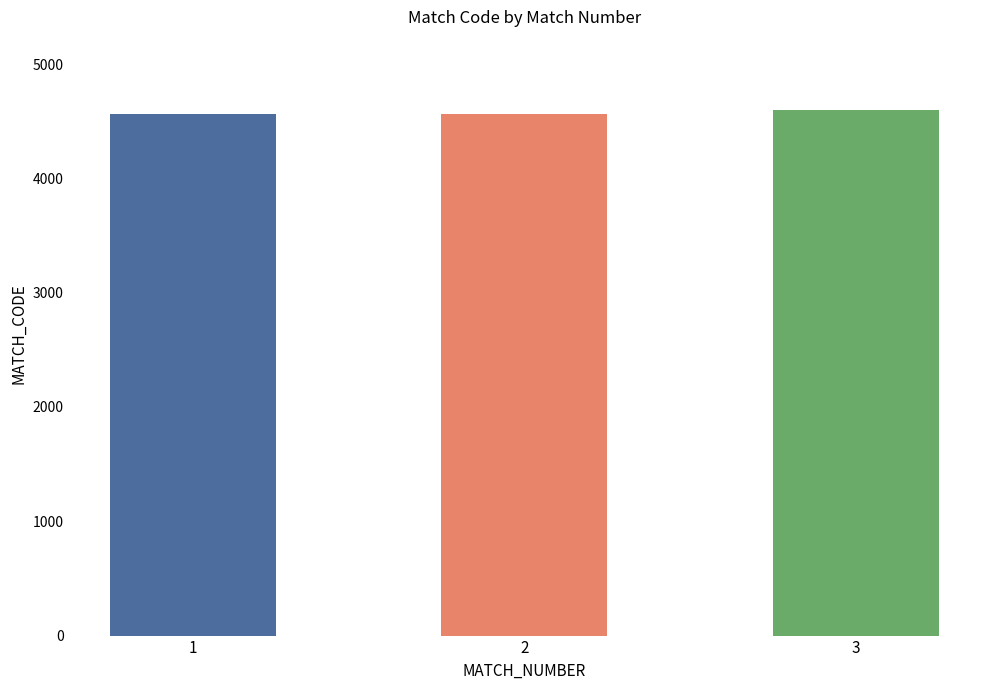

What is the minimum value shown in the chart?

4564